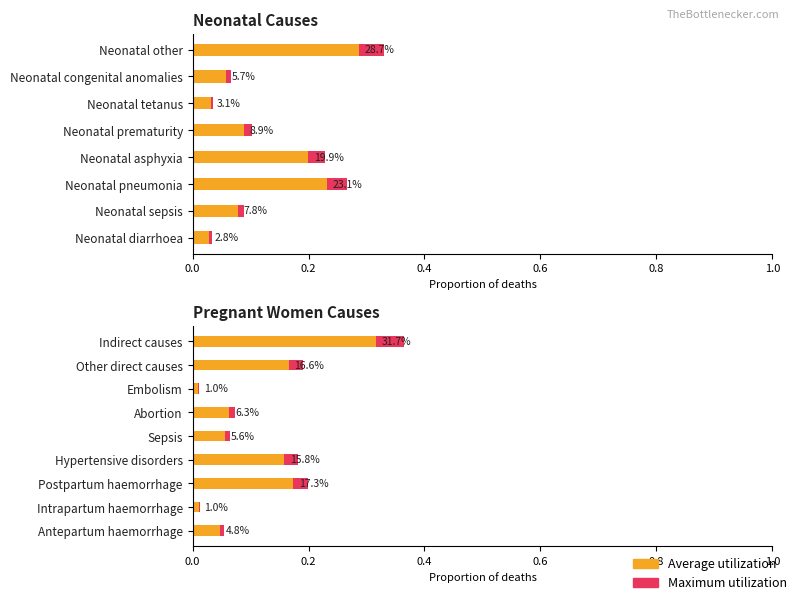

The value of Average utilization at Sepsis is 0.0. True or false?

False